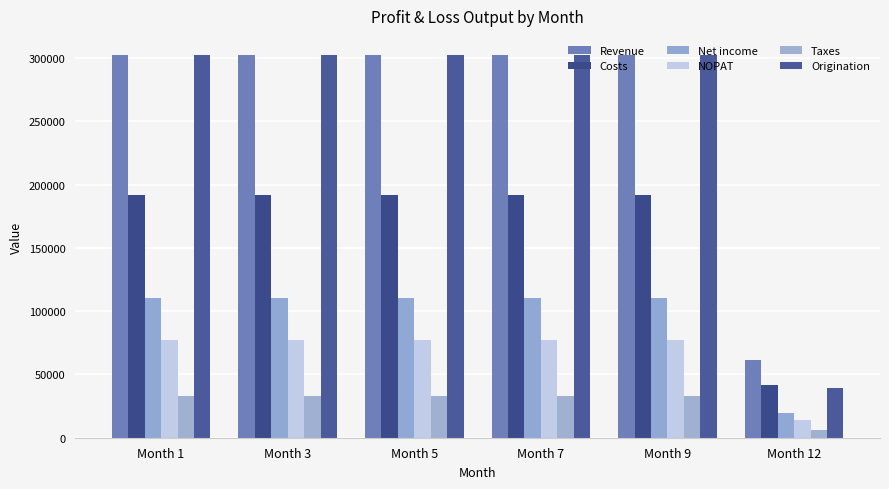

How many groups of bars are there?

6